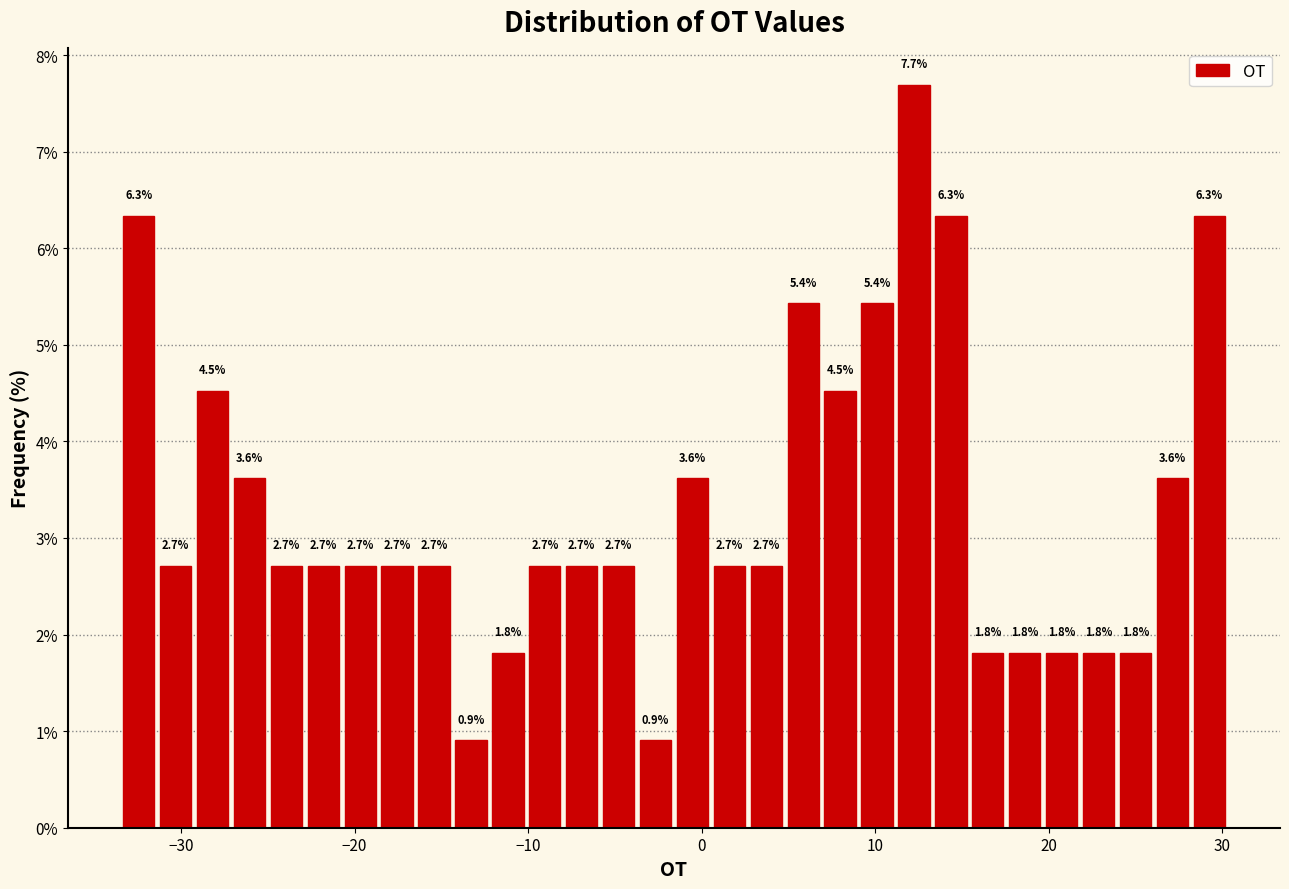

Read against the x-axis, roughly where is the centre of the tallest bar?

12